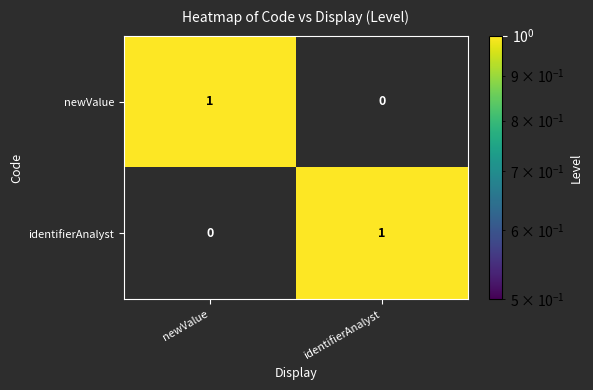

Is the value of newValue at identifierAnalyst greater than the value of identifierAnalyst at identifierAnalyst?

No